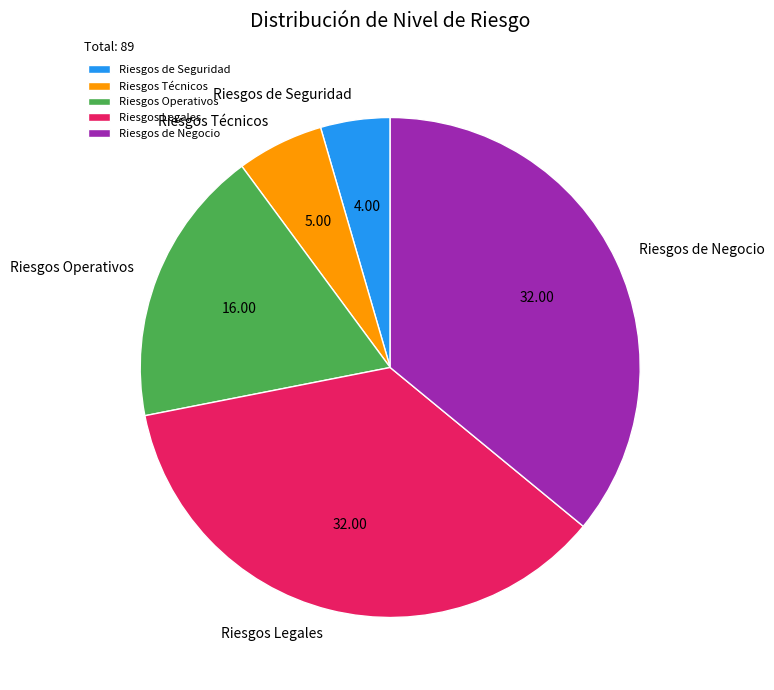

The Riesgos Operativos slice represents 32% of the pie. True or false?

False